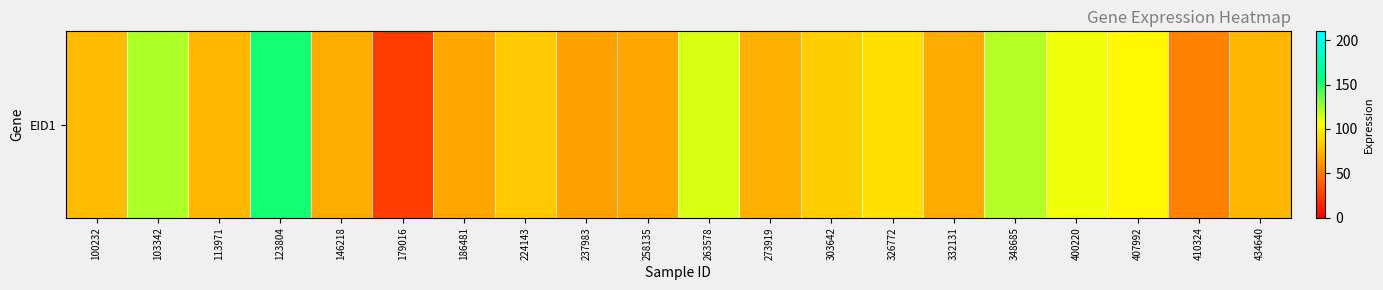

Reading left to right, list all the values displayed in this chart.

77.6	121.4	76.1	152.6	70.6	25.2	68.8	82.7	66.5	68.4	112.8	72.9	84.8	91.7	70.0	120.2	108.0	102.0	54.7	75.0